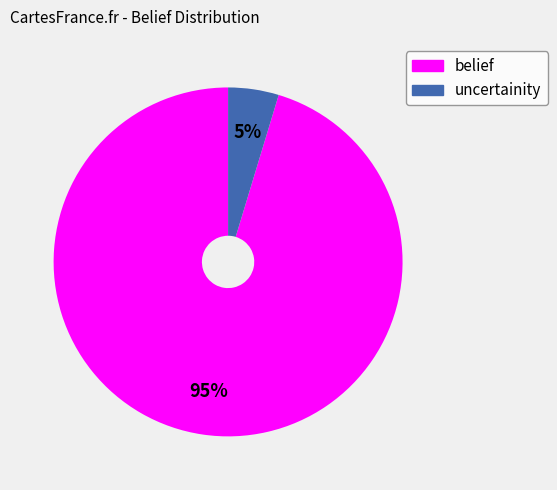

To the nearest percent, what portion does uncertainity represent?

5%